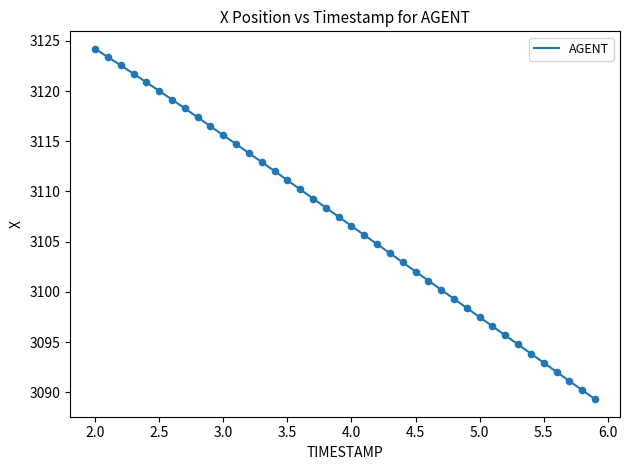

What is the difference between the maximum and minimum values?

34.9